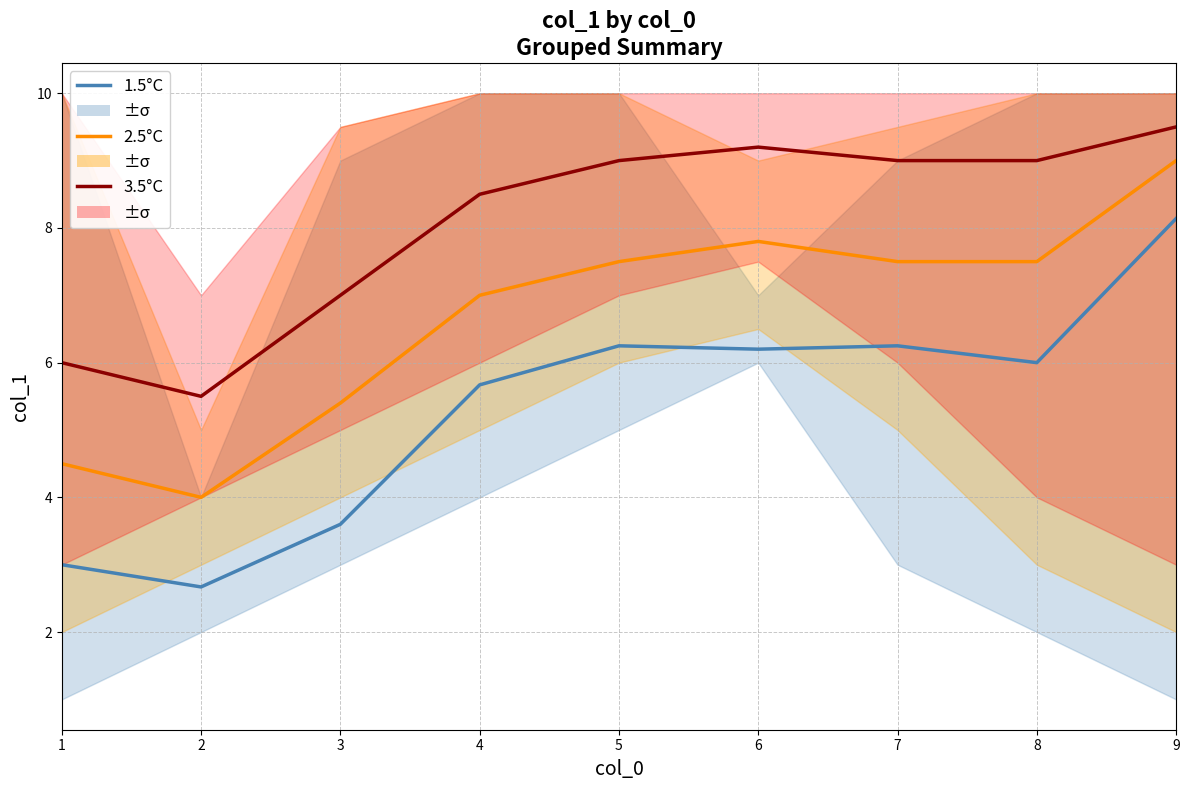

How many data points in 2.5°C are less than 7?

3